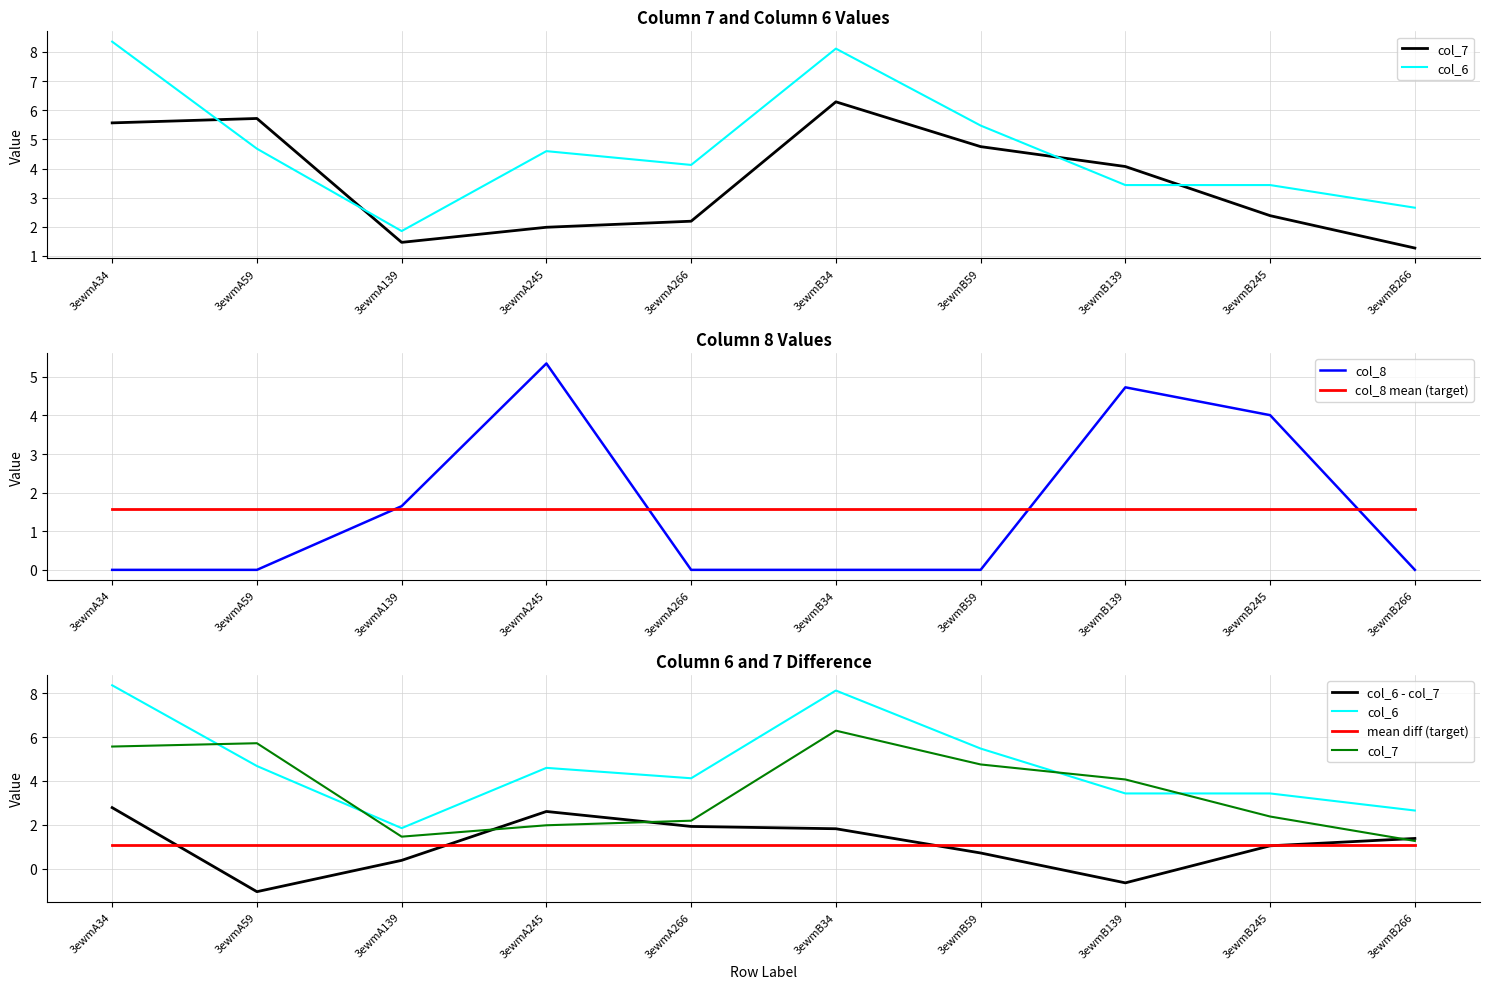

List the labels in order of mean diff (target) value, largest first.

3ewmA34, 3ewmA59, 3ewmA139, 3ewmA245, 3ewmA266, 3ewmB34, 3ewmB59, 3ewmB139, 3ewmB245, 3ewmB266